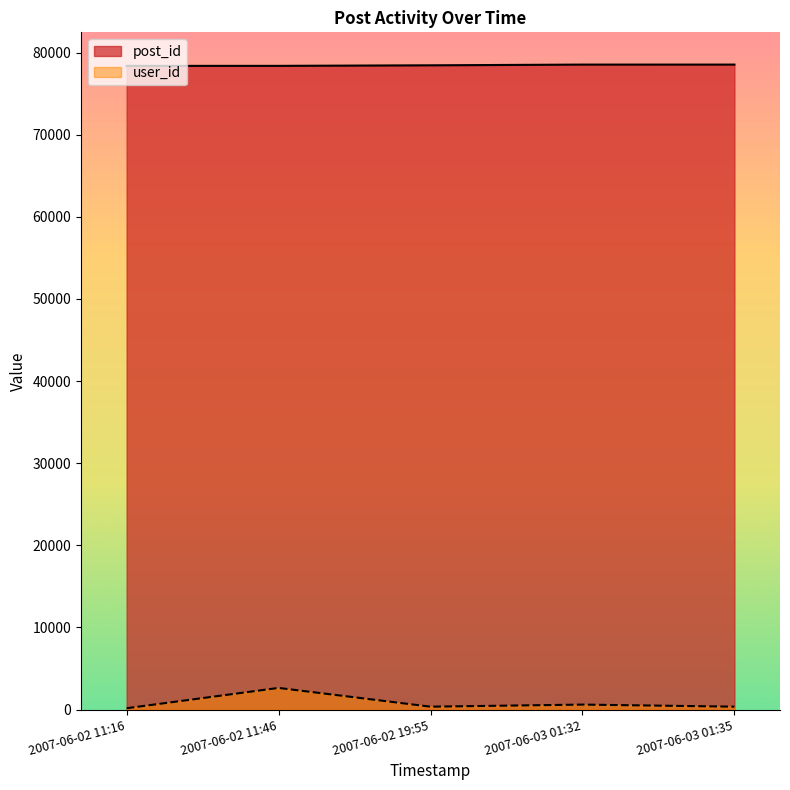

Is the value of post_id at 2007-06-02 11:16 greater than the value of user_id at 2007-06-03 01:32?

Yes